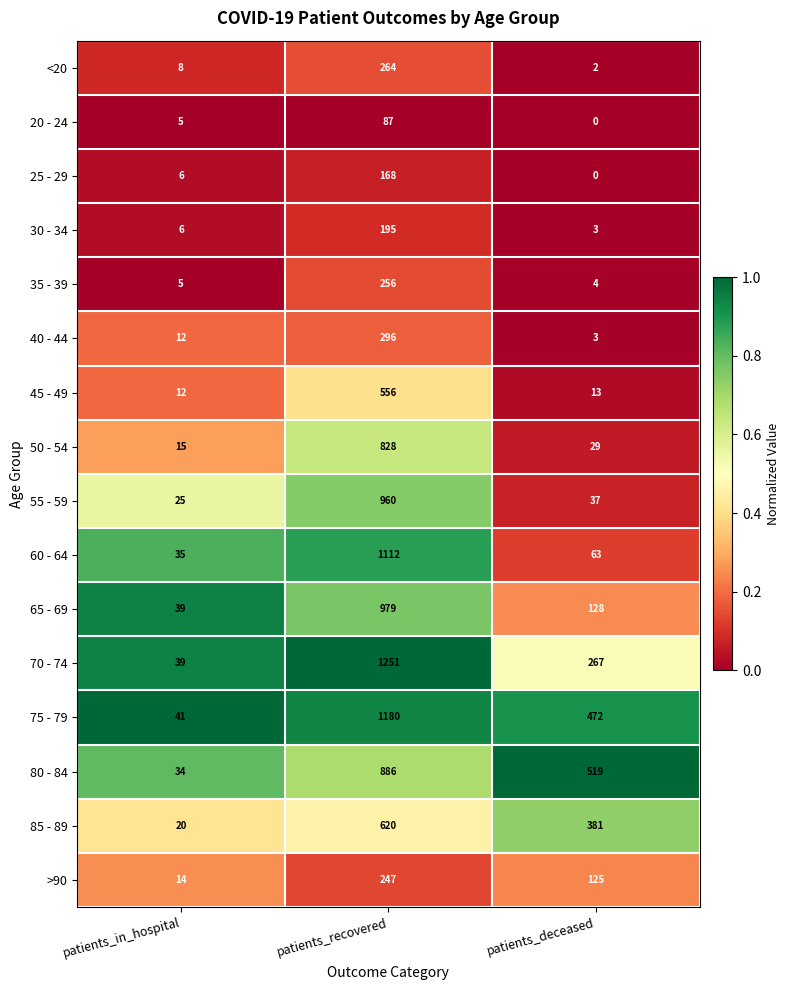

Is it true that 25 - 29 equals 11 at patients_in_hospital?

False